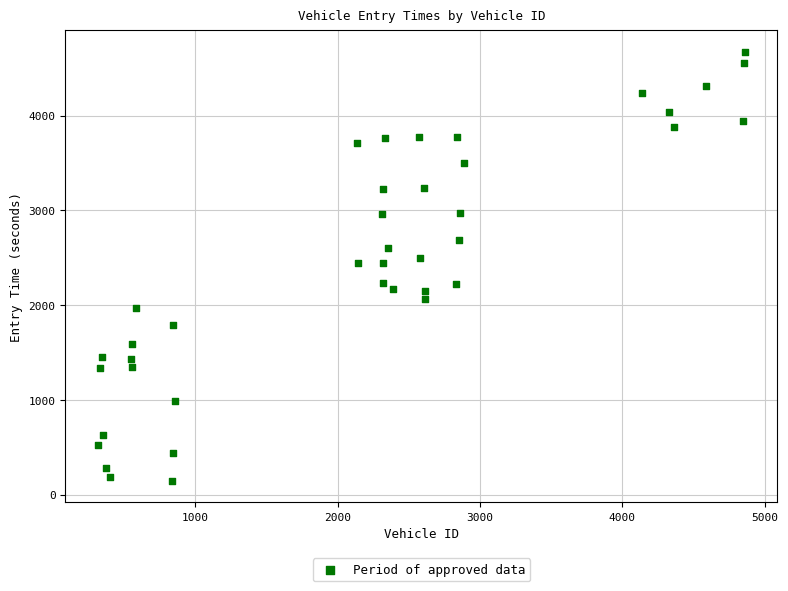

What is the range of X values (max minus min)?

4545.0